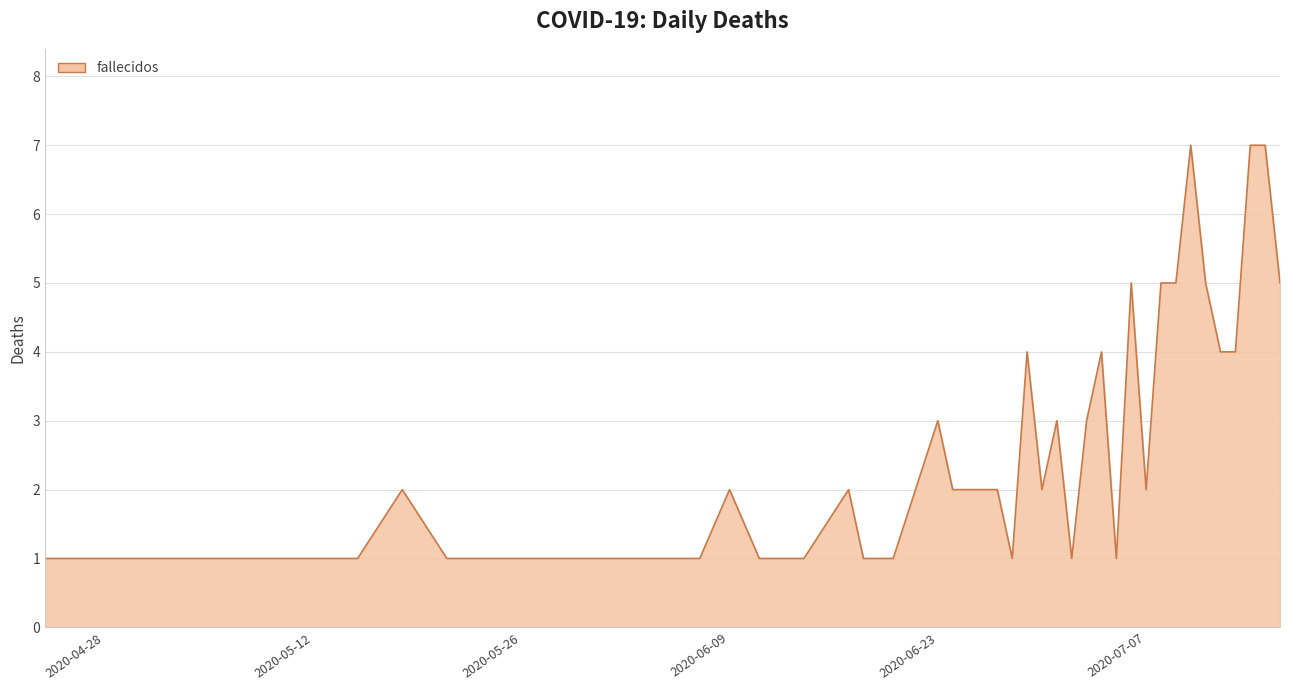

What is the maximum value shown in the chart?

7